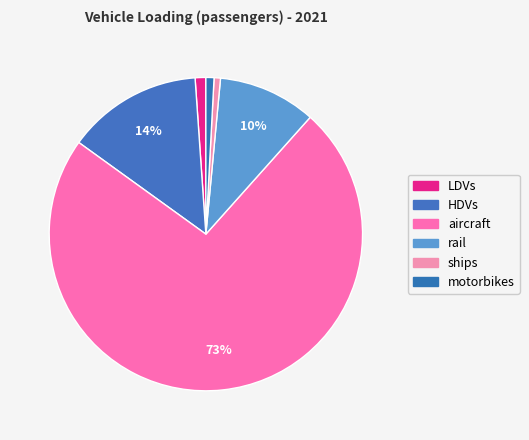

Approximately how many times larger is the value at rail compared to aircraft?

0.1